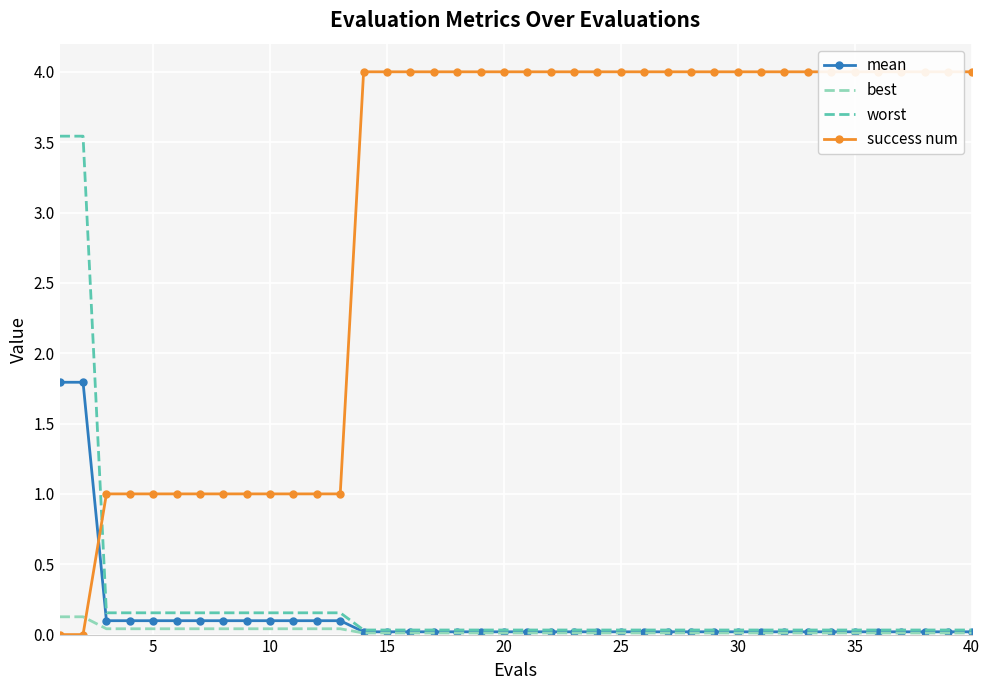

What is the total value across all series at 20?

4.1